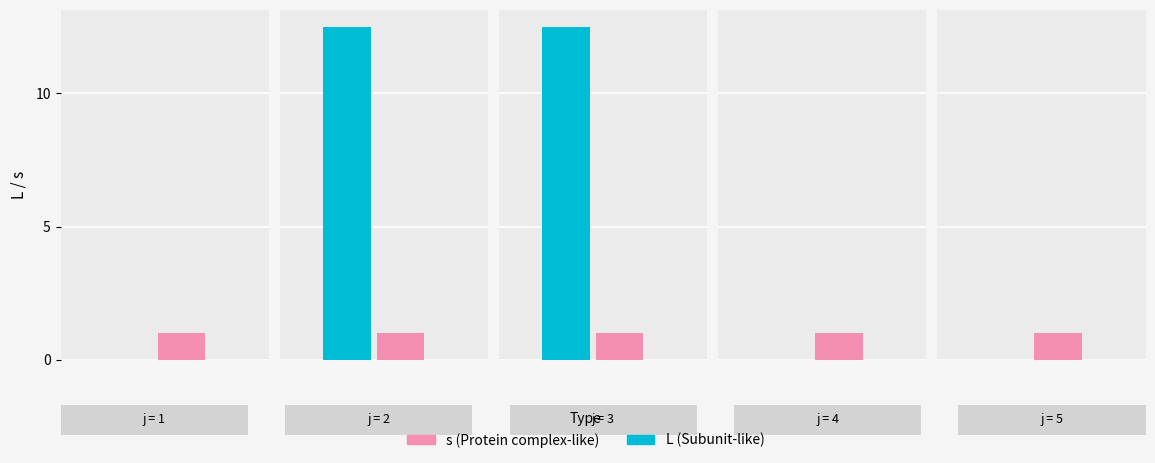

Reading left to right, what are all the values shown in this chart?

L: 0.0	12.5	12.5	0.0	0.0
s: 1.0	1.0	1.0	1.0	1.0